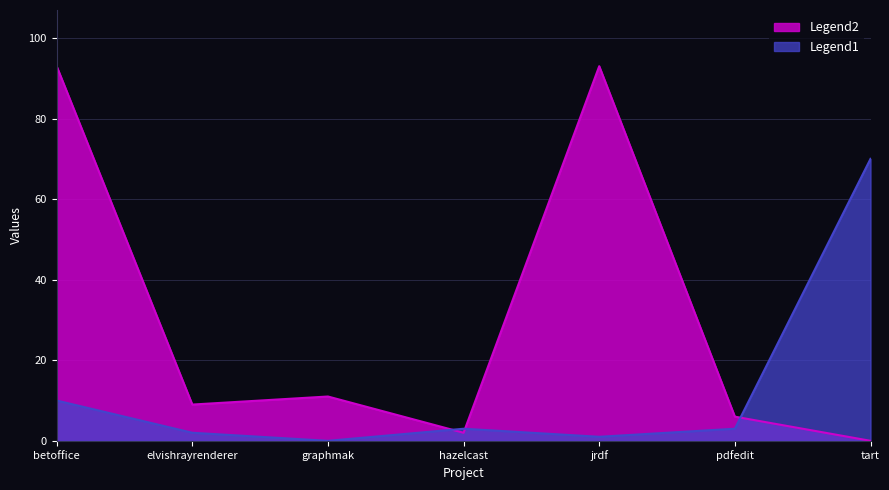

Reading left to right, list all the values displayed in this chart.

Legend2: betoffice=93	elvishrayrenderer=9	graphmak=11	hazelcast=2	jrdf=93	pdfedit=6	tart=0
Legend1: betoffice=10	elvishrayrenderer=2	graphmak=0	hazelcast=3	jrdf=1	pdfedit=3	tart=70